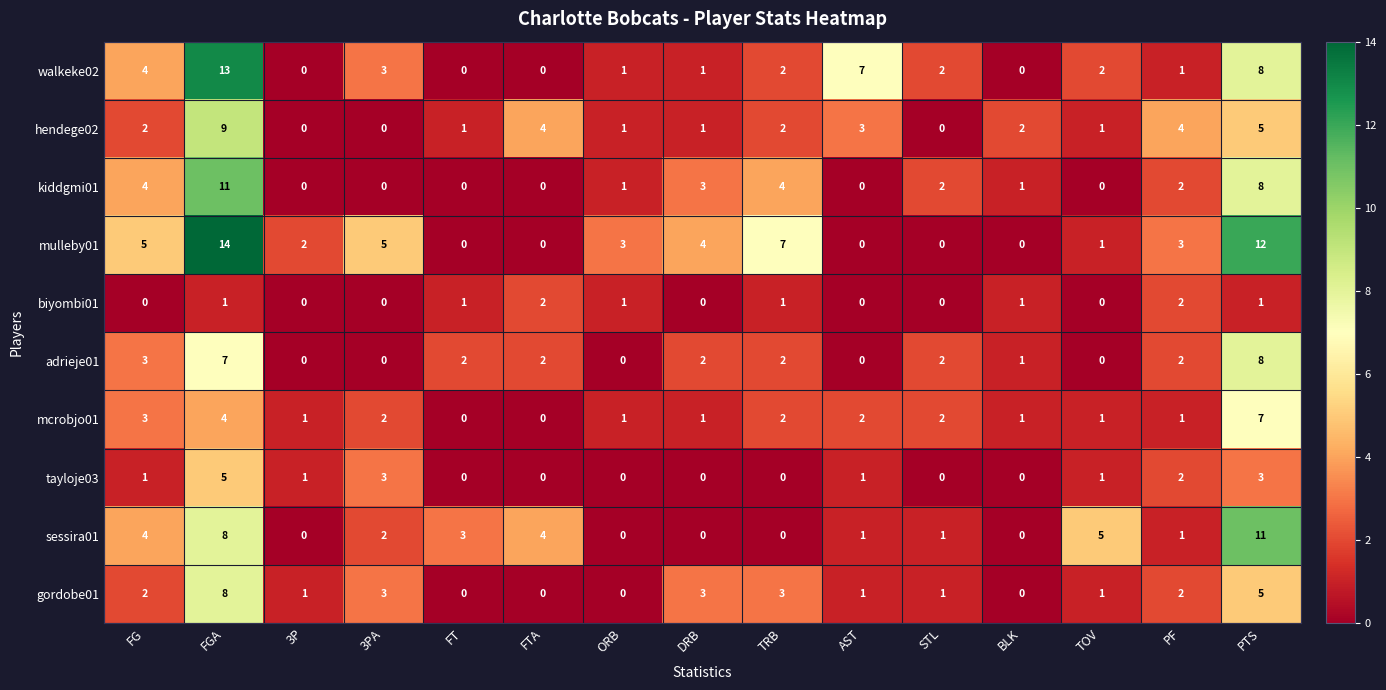

What is the difference between the maximum and second lowest values in the mcrobjo01 series?

7